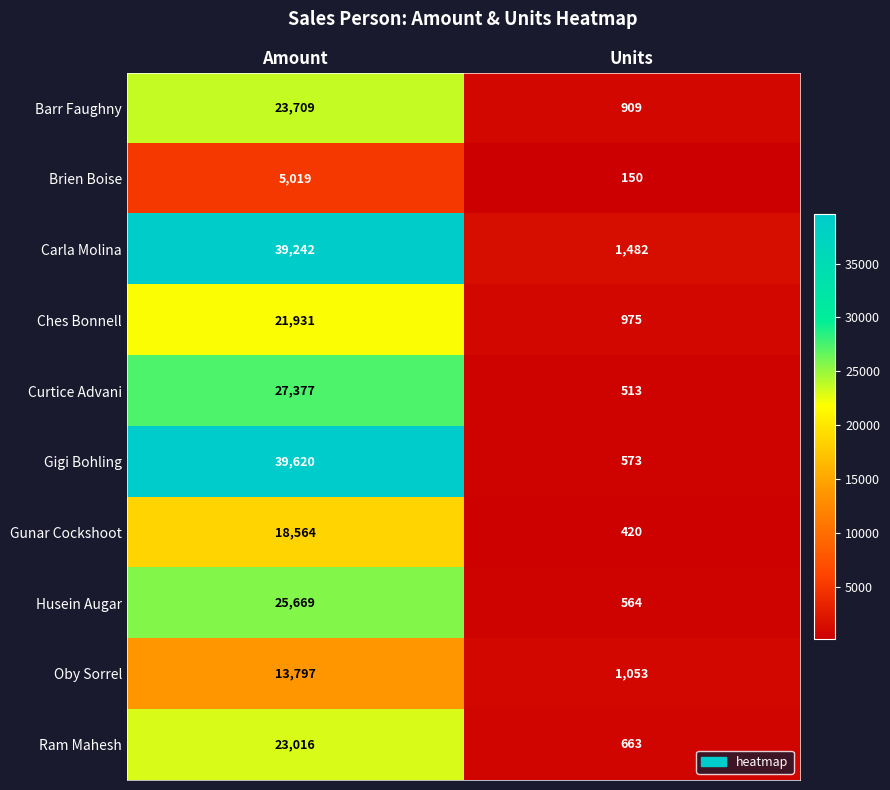

Which category has the lowest value in the Husein Augar series?

Units